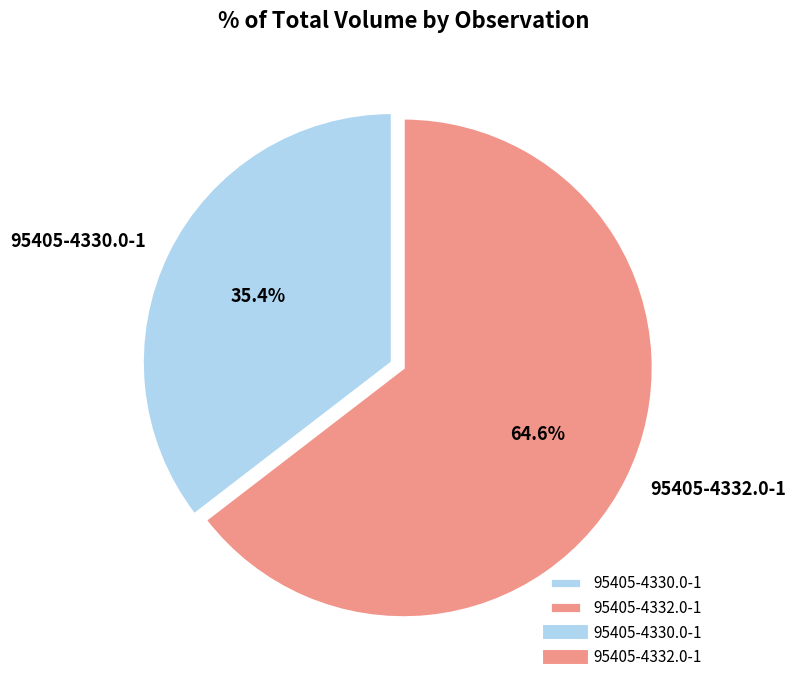

Which slice is the largest?

95405-4332.0-1